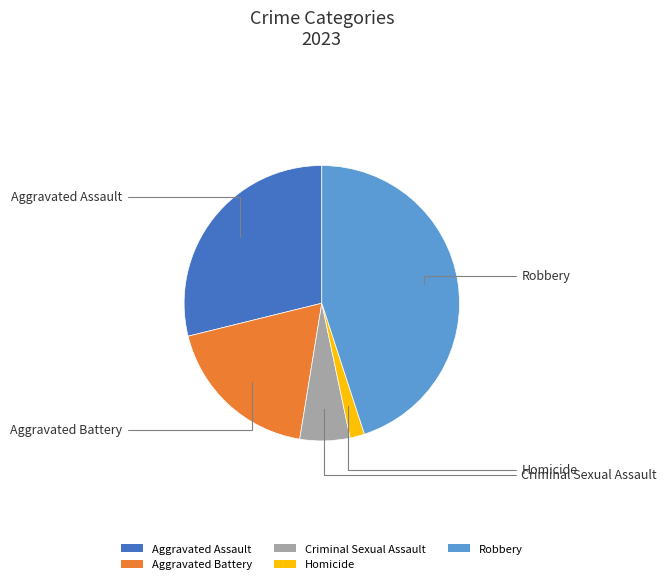

Between Criminal Sexual Assault and Aggravated Battery, which is larger?

Aggravated Battery